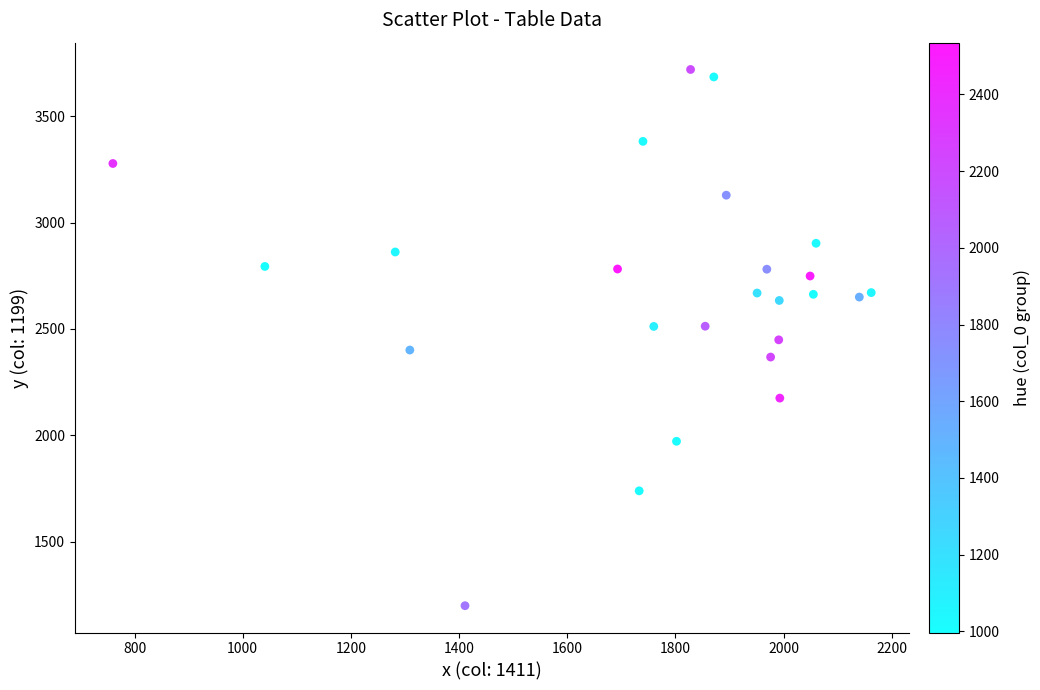

What is the range of Y values (max minus min)?

2521